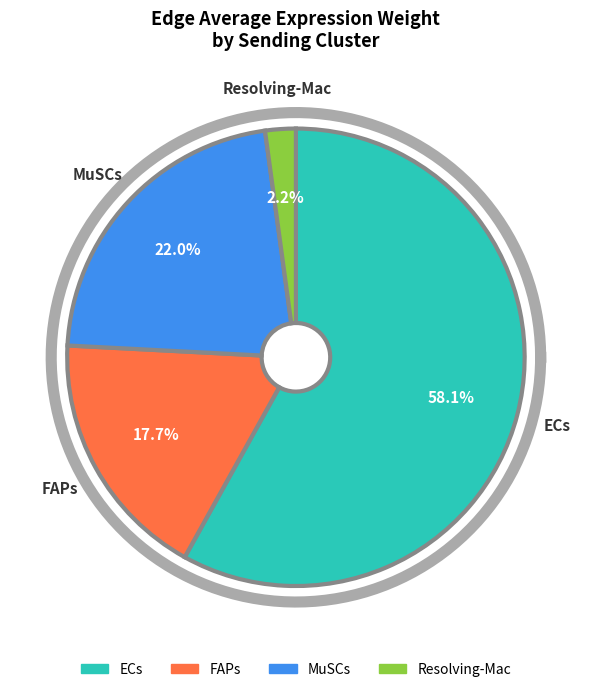

The MuSCs slice represents 22% of the pie. True or false?

True